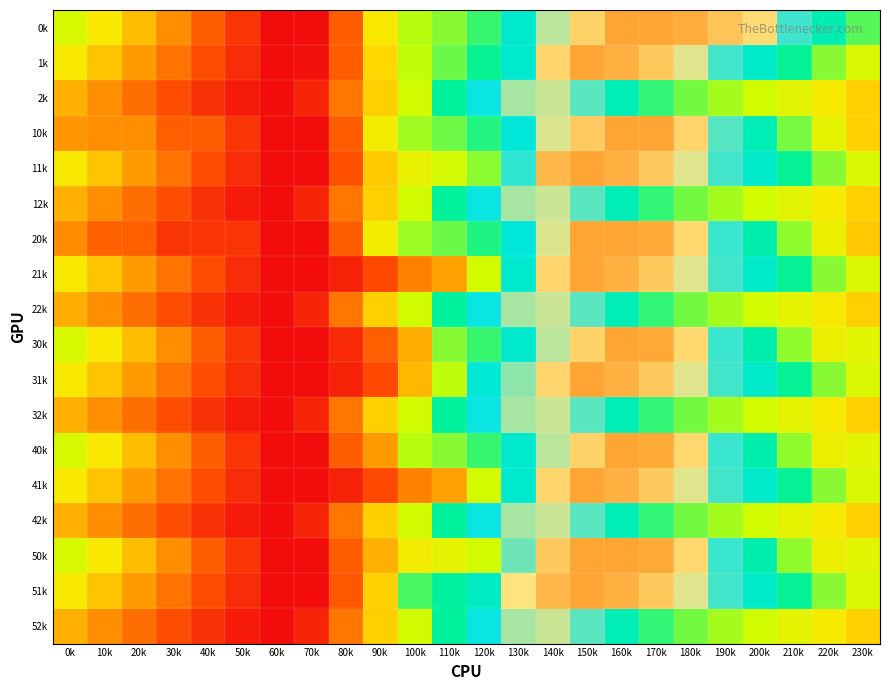

Between 40k and 100k, which series saw the biggest shift?

51k